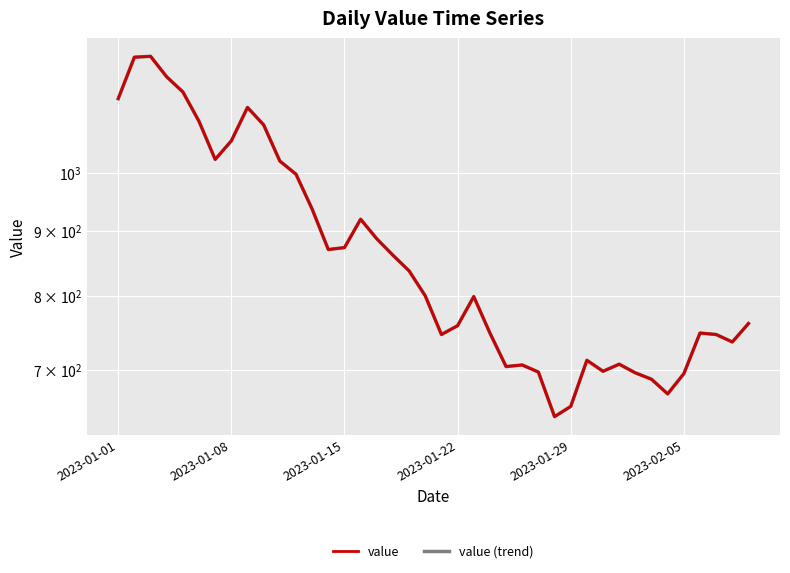

Rank the series by their maximum value, from highest to lowest.

value, value (trend)